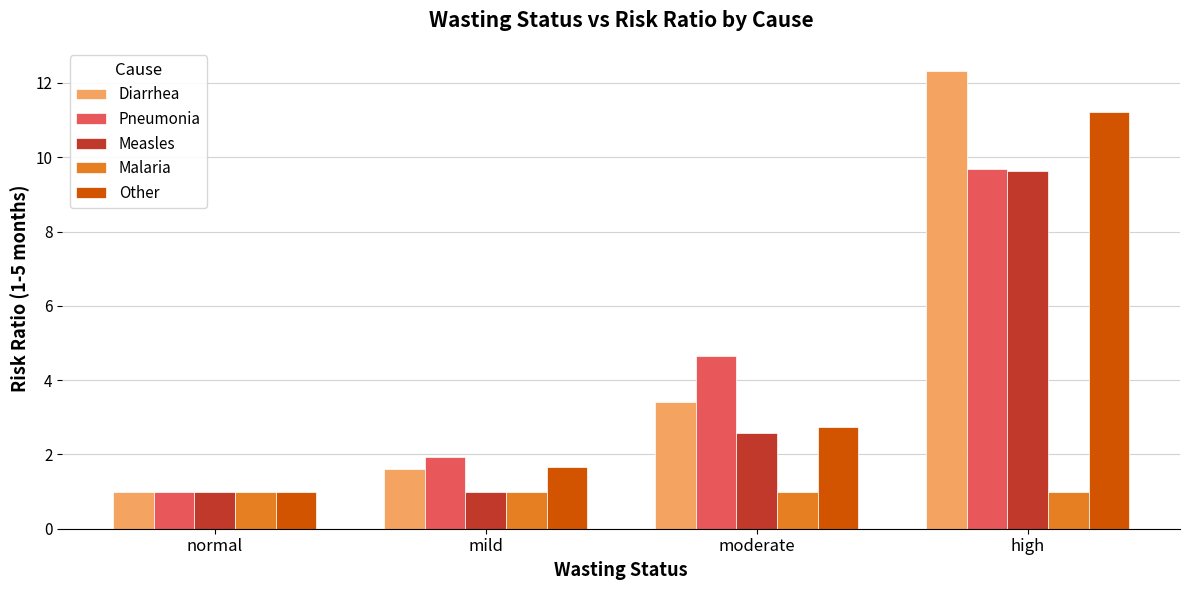

What is the sum of the Other values at moderate and high?

13.9